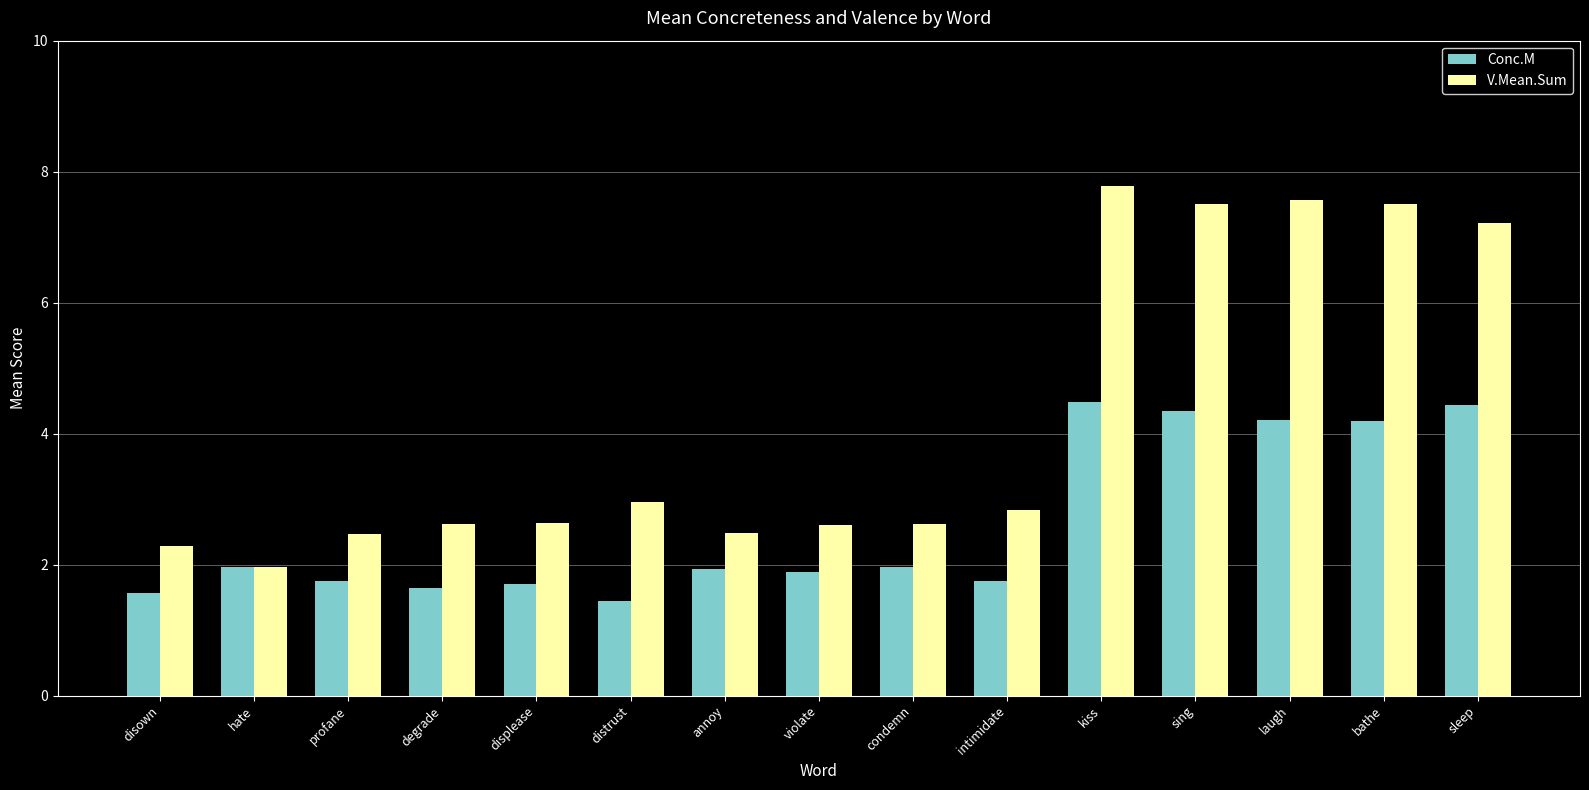

What is the difference between the Conc.M values at profane and disown?

0.2